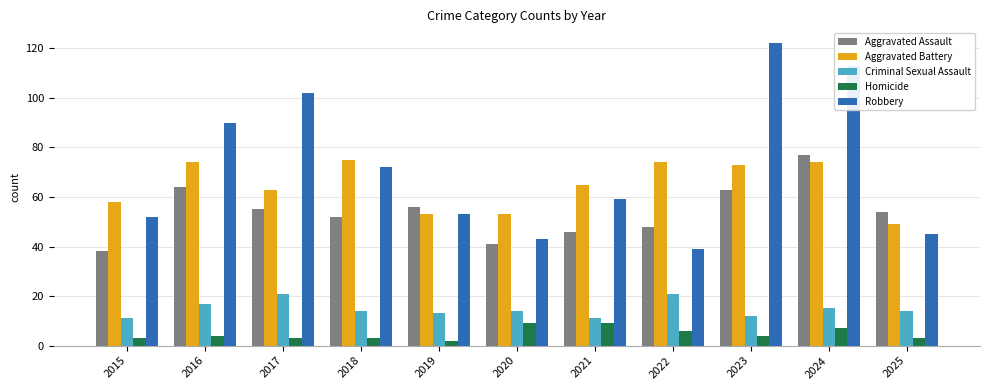

Reading left to right, list all the values displayed in this chart.

Aggravated Assault: 2015=38	2016=64	2017=55	2018=52	2019=56	2020=41	2021=46	2022=48	2023=63	2024=77	2025=54
Aggravated Battery: 2015=58	2016=74	2017=63	2018=75	2019=53	2020=53	2021=65	2022=74	2023=73	2024=74	2025=49
Criminal Sexual Assault: 2015=11	2016=17	2017=21	2018=14	2019=13	2020=14	2021=11	2022=21	2023=12	2024=15	2025=14
Homicide: 2015=3	2016=4	2017=3	2018=3	2019=2	2020=9	2021=9	2022=6	2023=4	2024=7	2025=3
Robbery: 2015=52	2016=90	2017=102	2018=72	2019=53	2020=43	2021=59	2022=39	2023=122	2024=113	2025=45